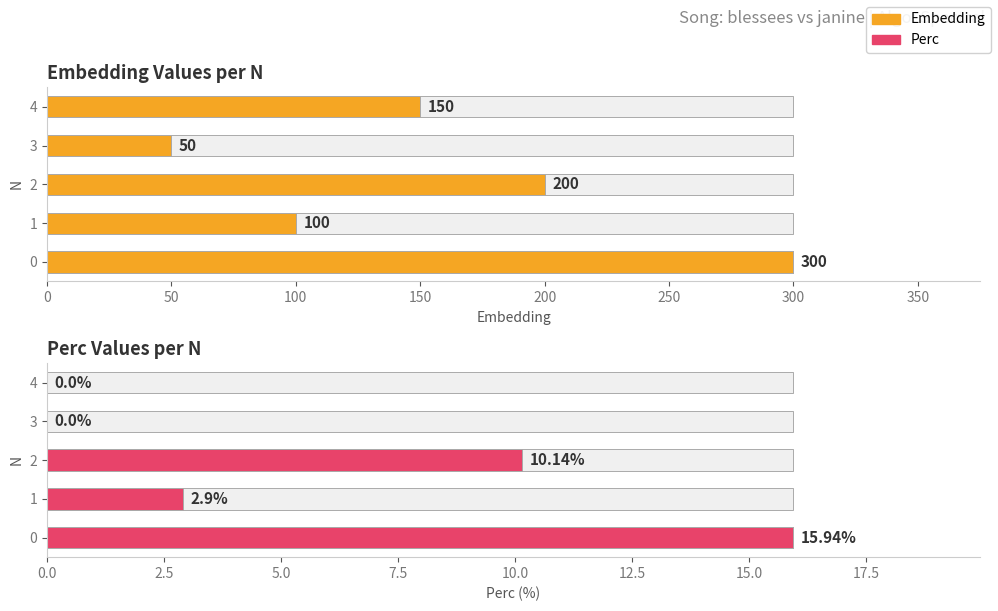

How many bars are there in total?

10